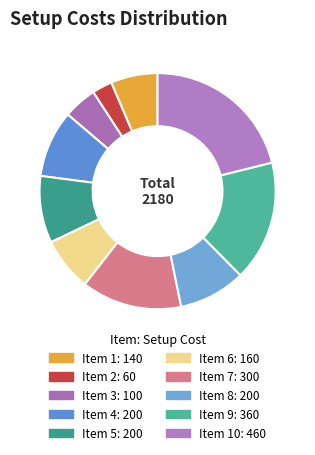

Which slice is the smallest?

Item 2: 60